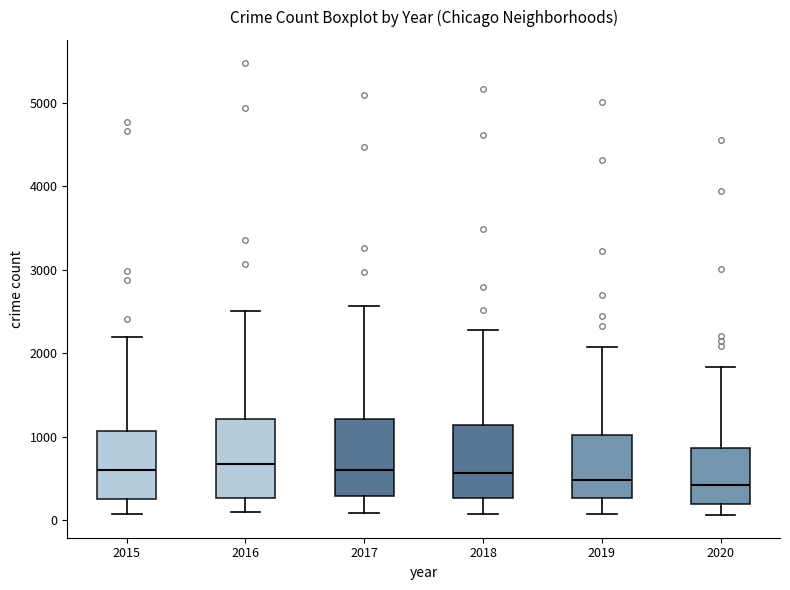

Reading left to right, transcribe this box plot: for each box, give where its median line is, the range the box spans, and where its two whiskers end, as read against the y-axis. The values are not printed on the chart, so give them approximately, as read against the axis.

2015: median 600, box 300 to 1100, whiskers 100 to 2200
2016: median 700, box 300 to 1200, whiskers 100 to 2500
2017: median 600, box 300 to 1200, whiskers 100 to 2600
2018: median 600, box 300 to 1100, whiskers 100 to 2300
2019: median 500, box 300 to 1000, whiskers 100 to 2100
2020: median 400, box 200 to 900, whiskers 100 to 1800